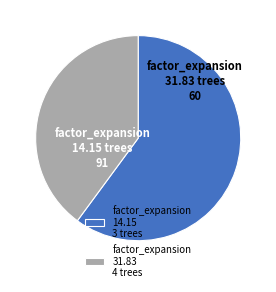

How many segments does this pie chart have?

2